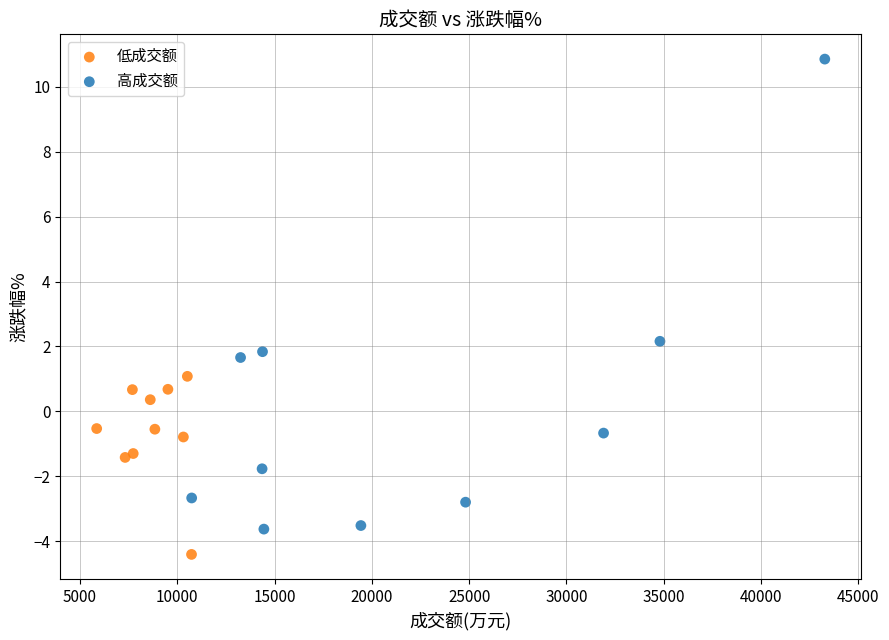

Which series reaches the maximum Y coordinate?

高成交额